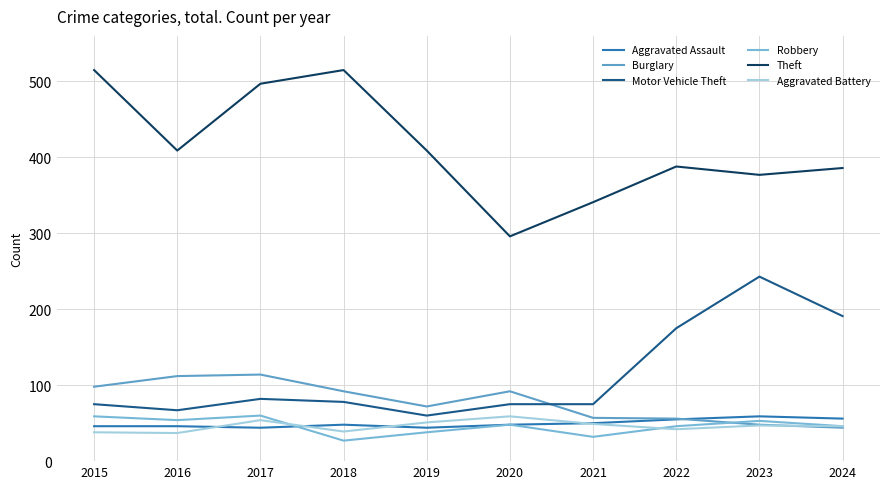

The value of Aggravated Assault at 2024 is 56. True or false?

True